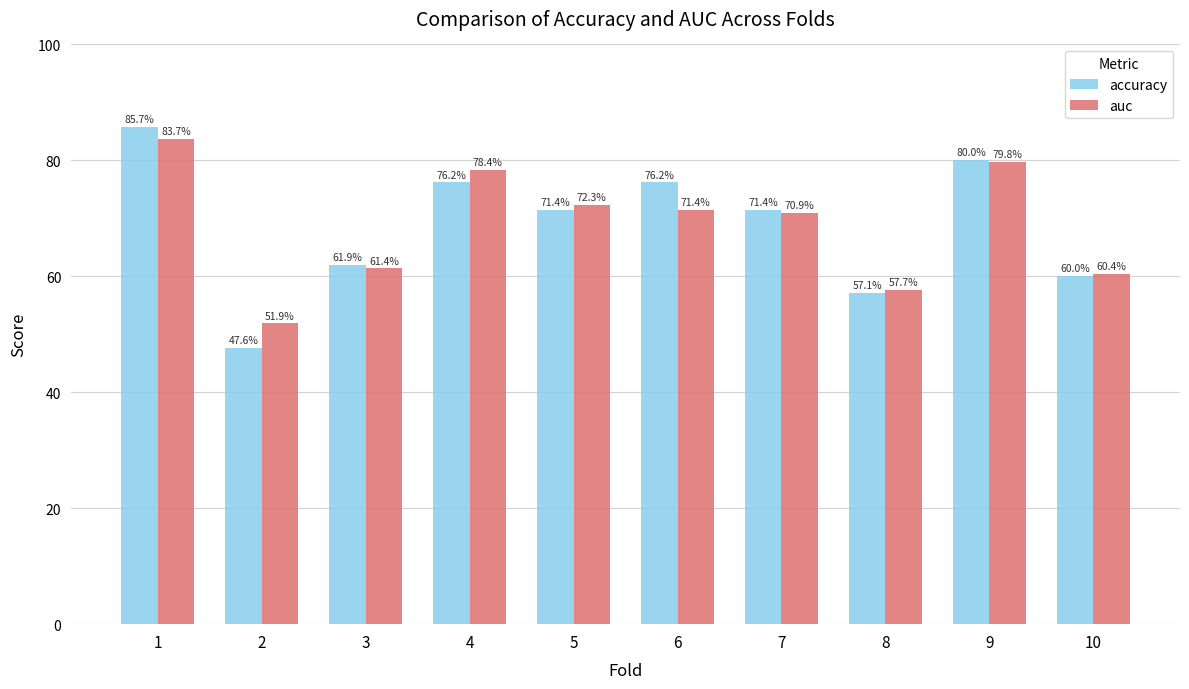

At which category is the sum across all series the highest?

1